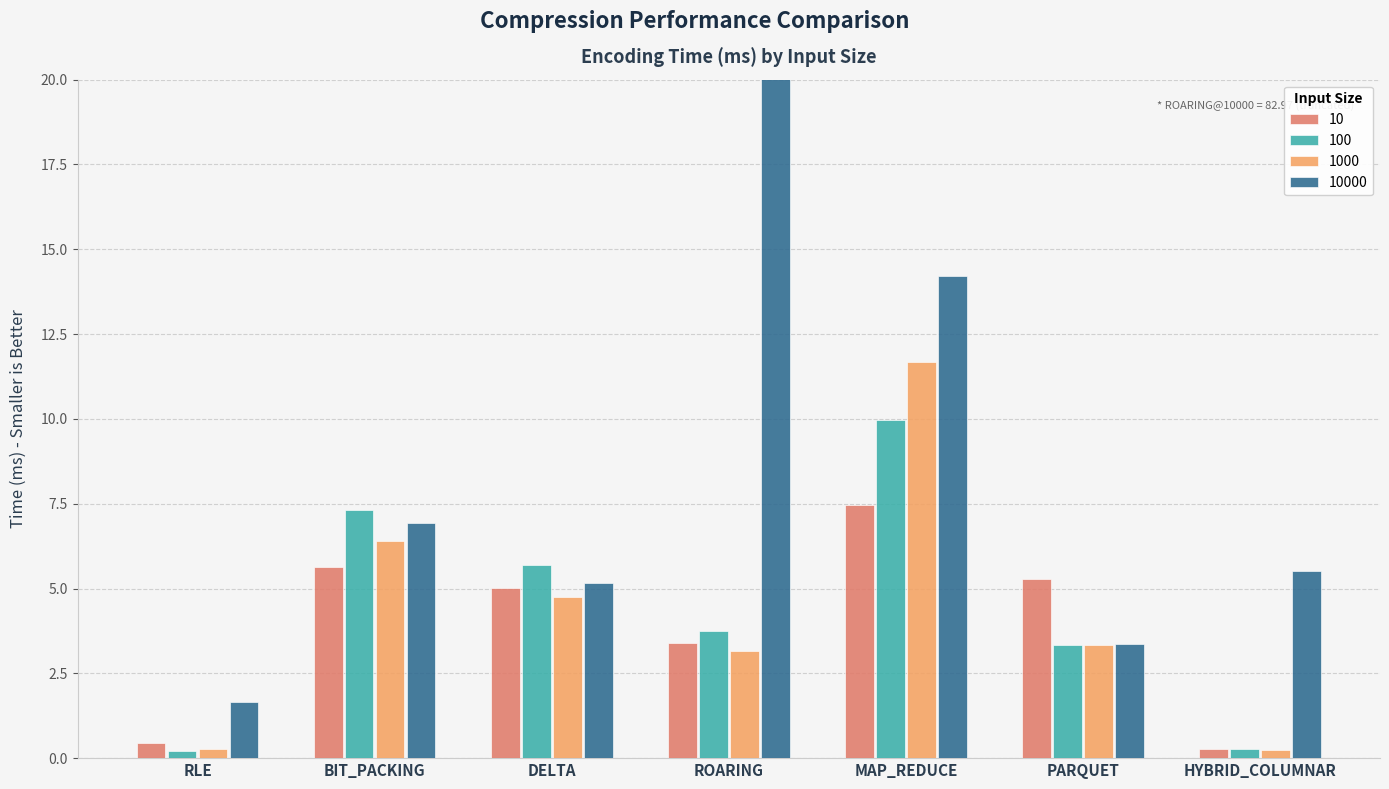

Is the value of 1000 at ROARING greater than the value of 10 at HYBRID_COLUMNAR?

Yes